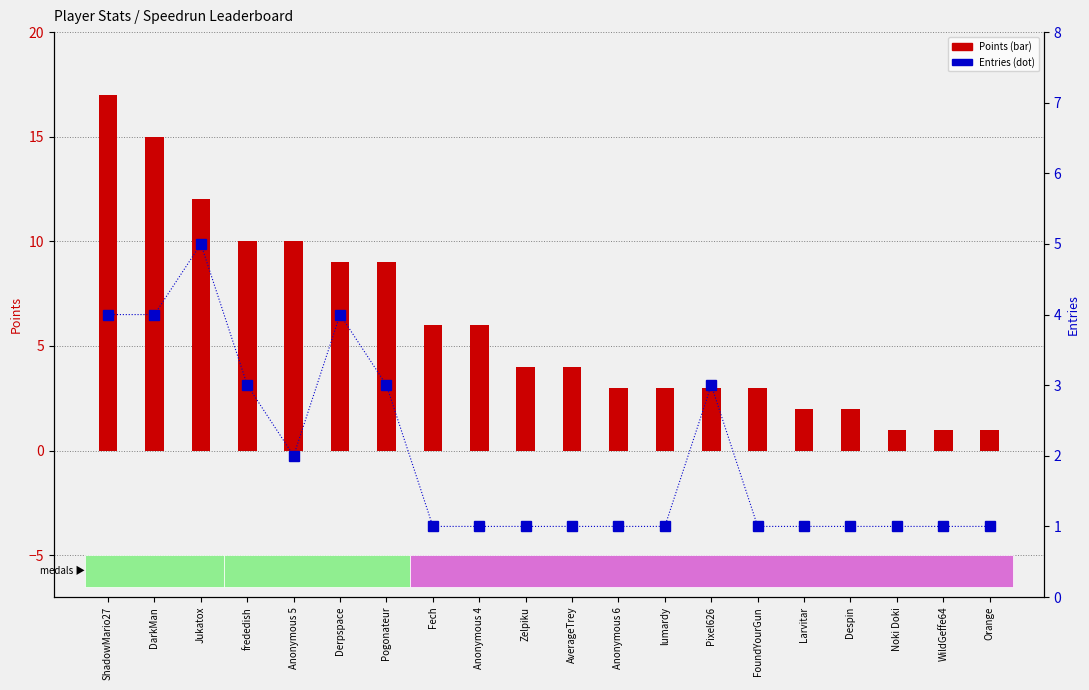

Reading left to right, extract all data points from this chart.

Points: 17	15	12	10	10	9	9	6	6	4	4	3	3	3	3	2	2	1	1	1
Entries: 4	4	5	3	2	4	3	1	1	1	1	1	1	3	1	1	1	1	1	1